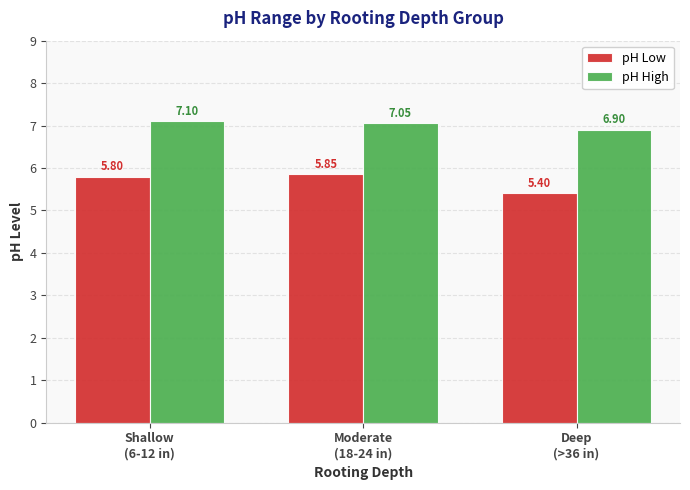

What is the sum of all pH Low values?

17.1